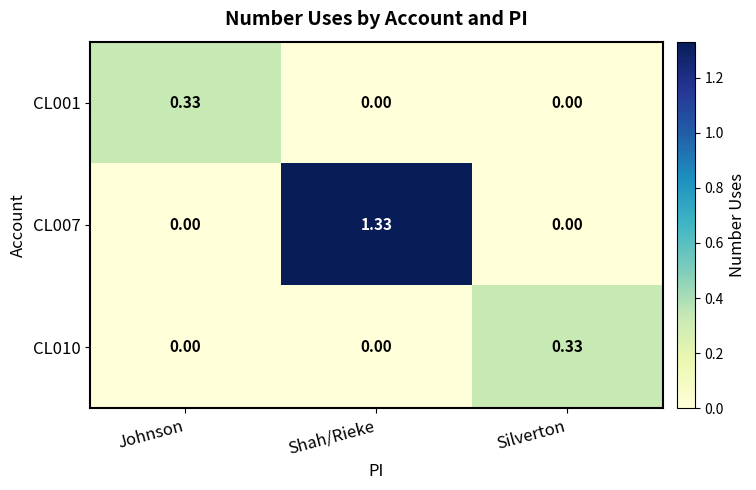

Which category has the highest value in the CL010 series?

Silverton